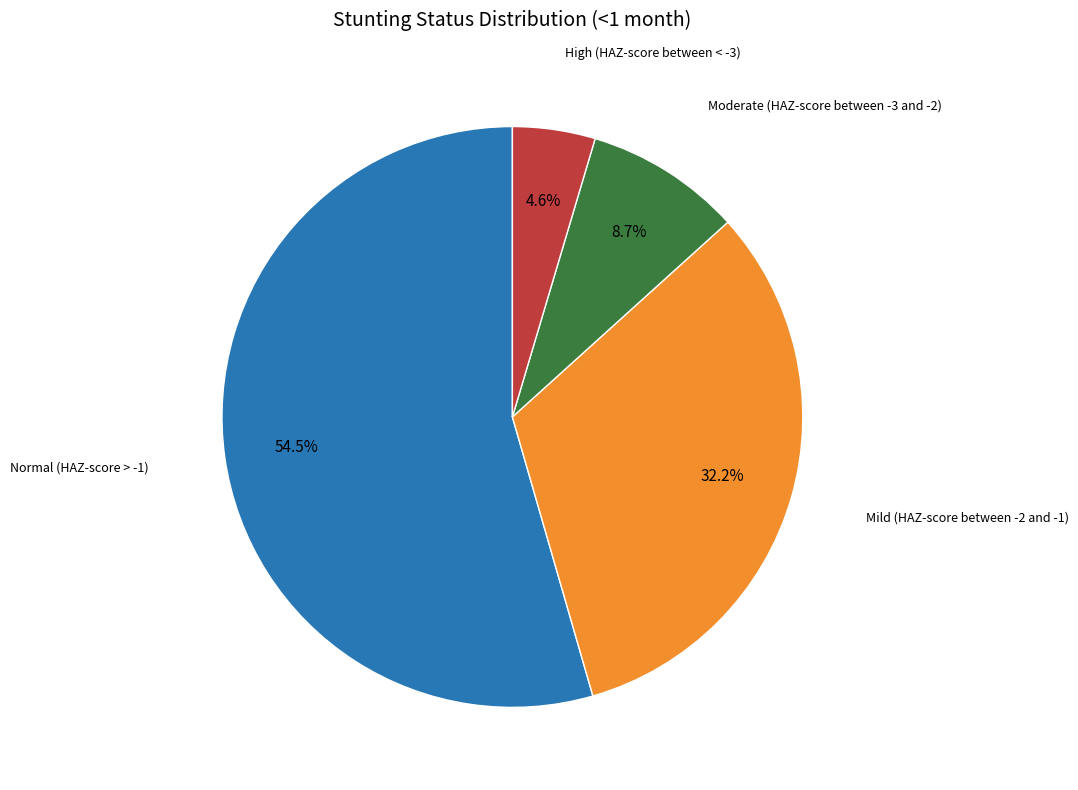

Is there a majority slice in this chart?

Yes